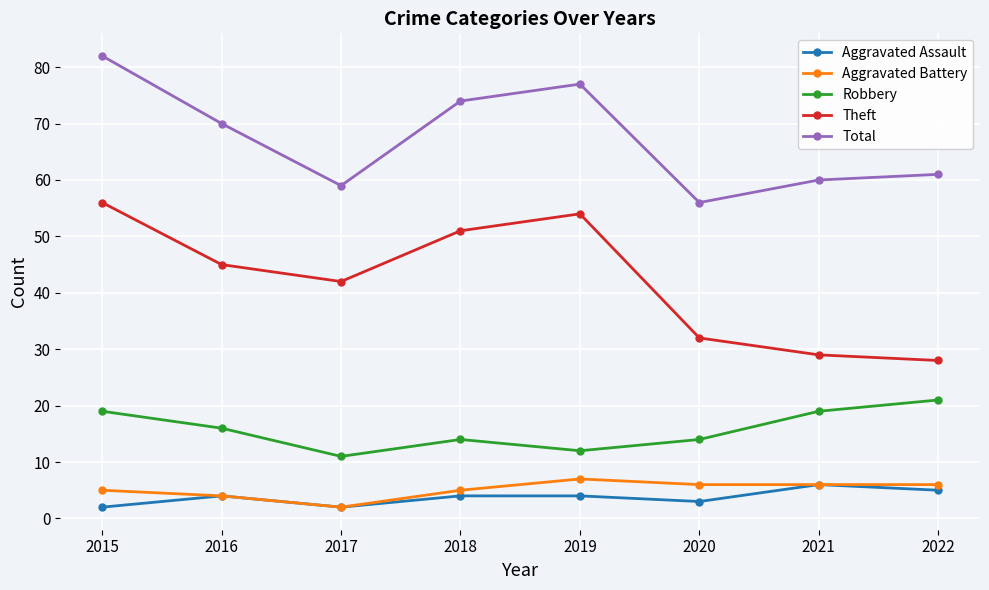

Where does the Robbery series first go above 16?

2015